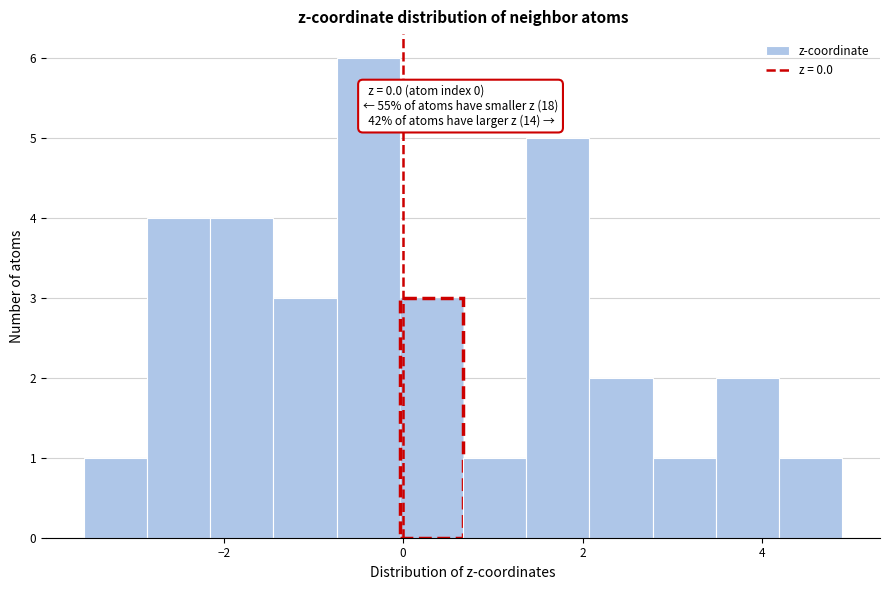

Read against the x-axis, roughly where is the centre of the tallest bar?

-0.4